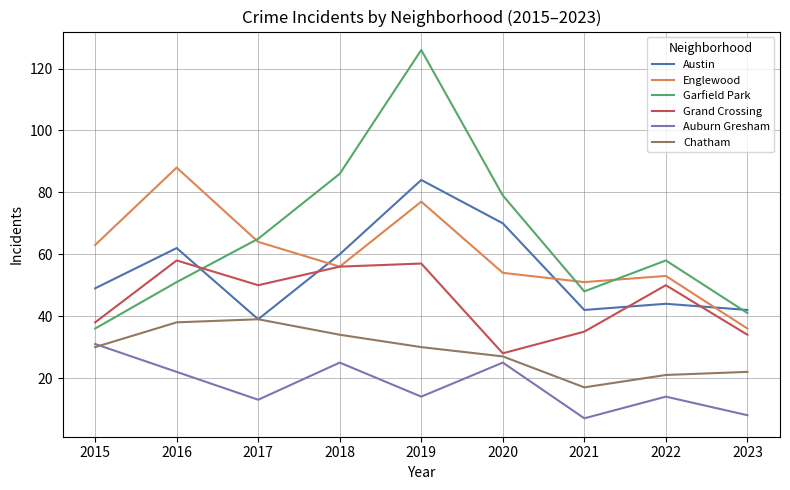

How many times do Englewood and Garfield Park cross each other?

3